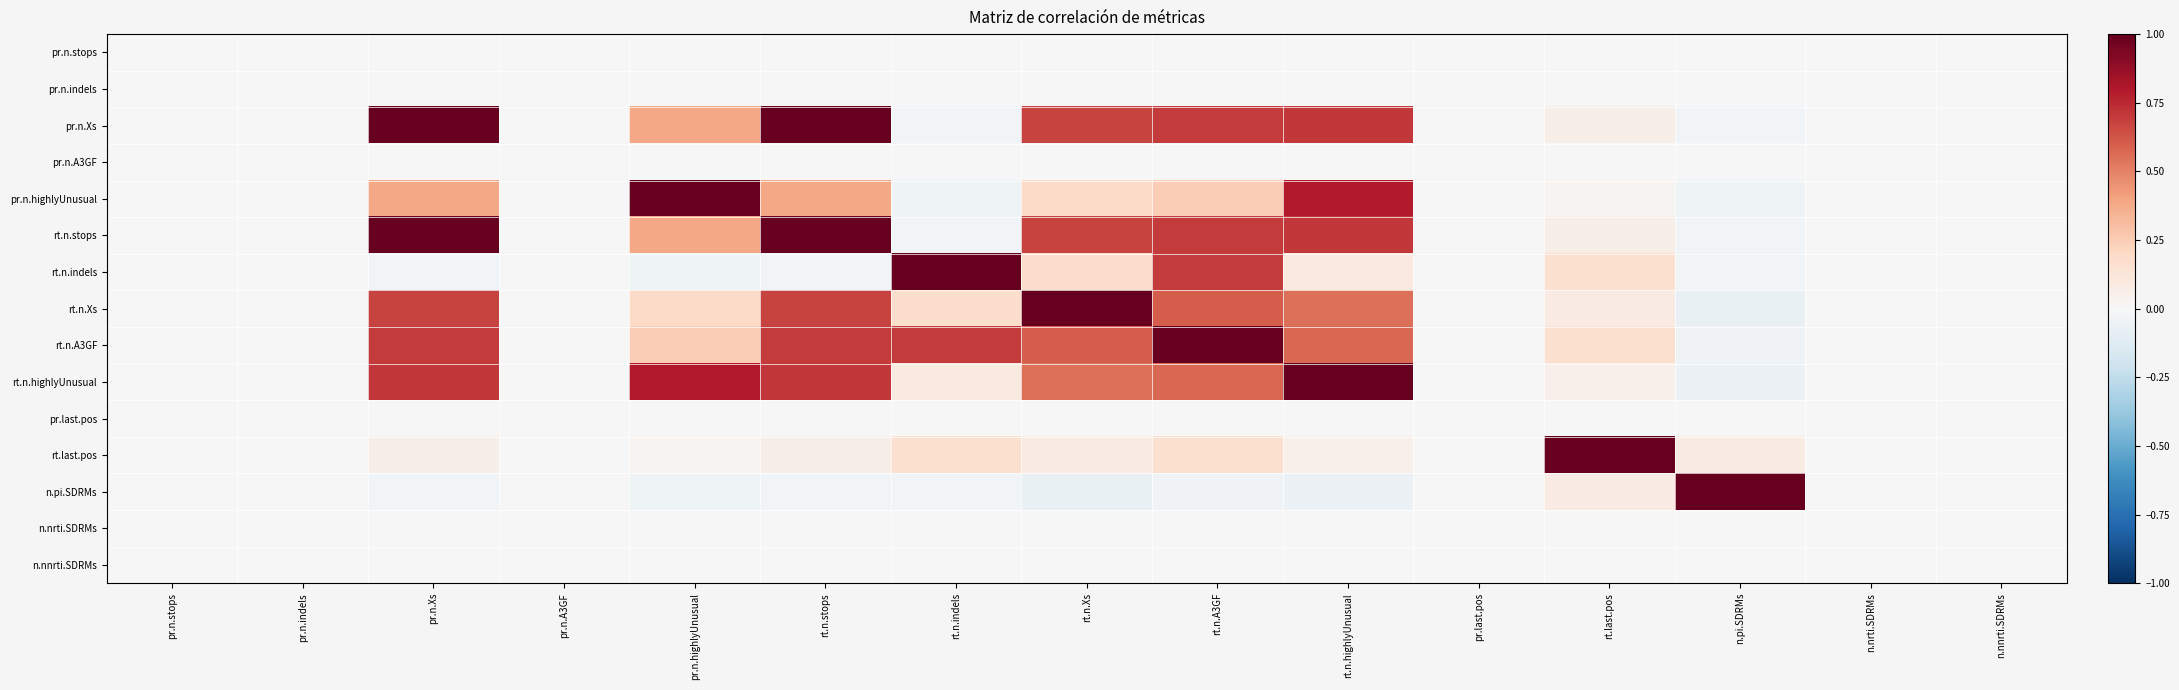

Which has a higher value, rt.n.A3GF or pr.n.highlyUnusual?

rt.n.A3GF